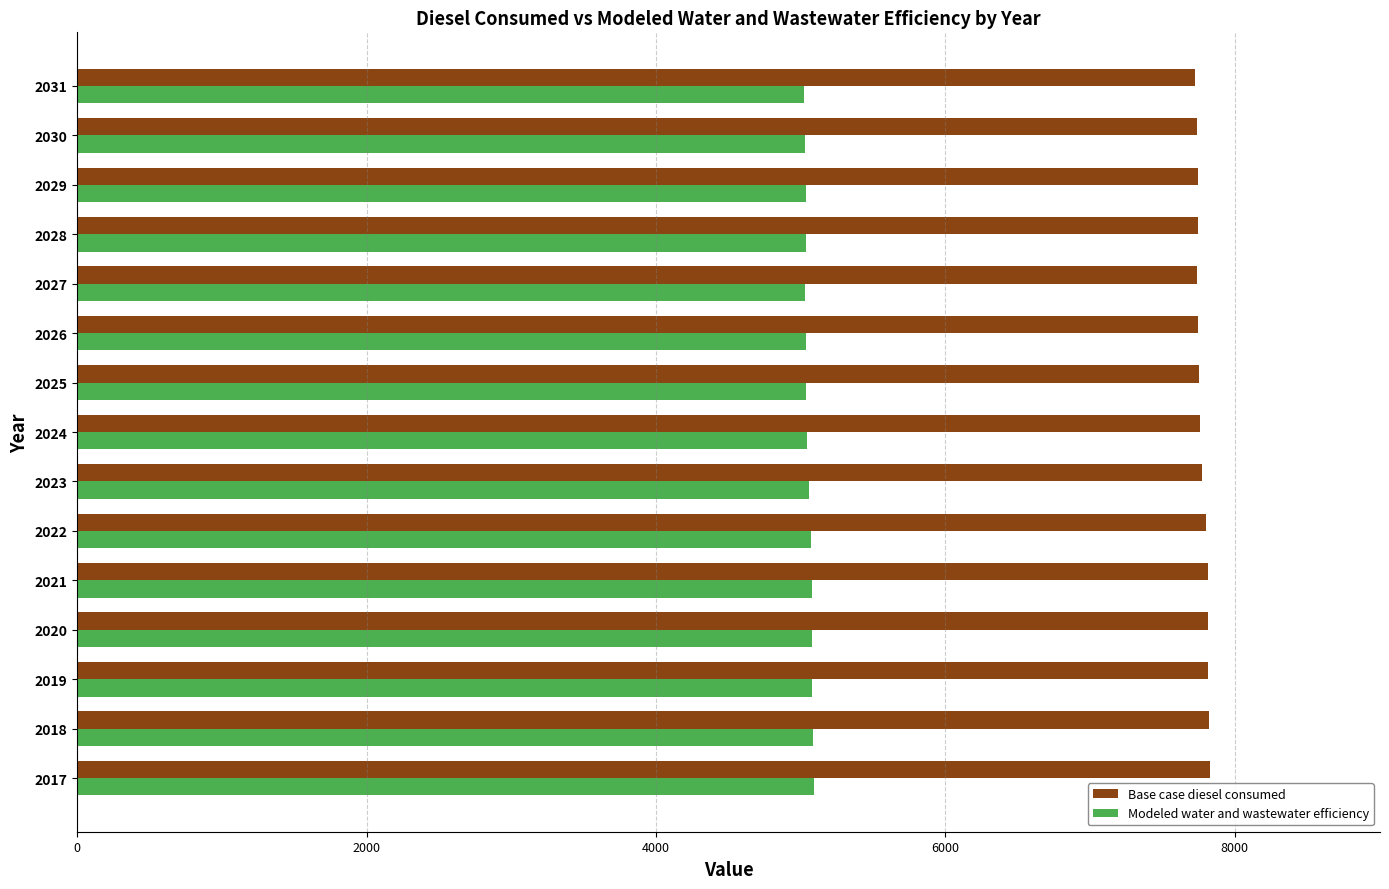

List the series in order of their overall mean, highest first.

Base case diesel consumed, Modeled water and wastewater efficiency